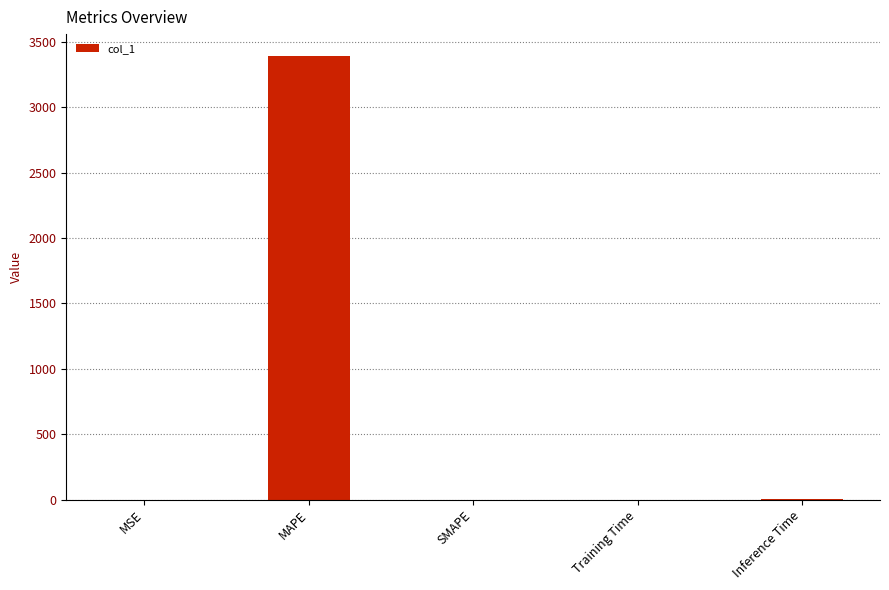

At which category does the chart reach its peak across all series?

MAPE